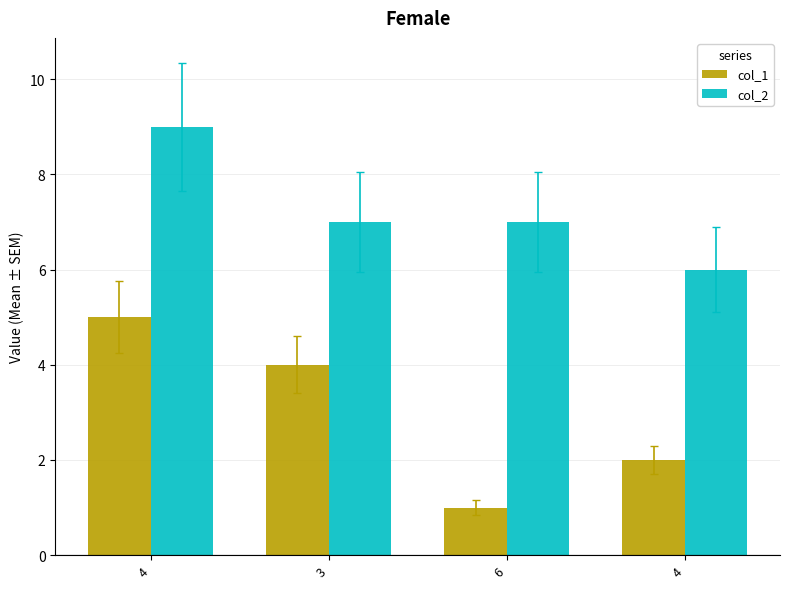

Where is col_1 nearest to the value 3?

3